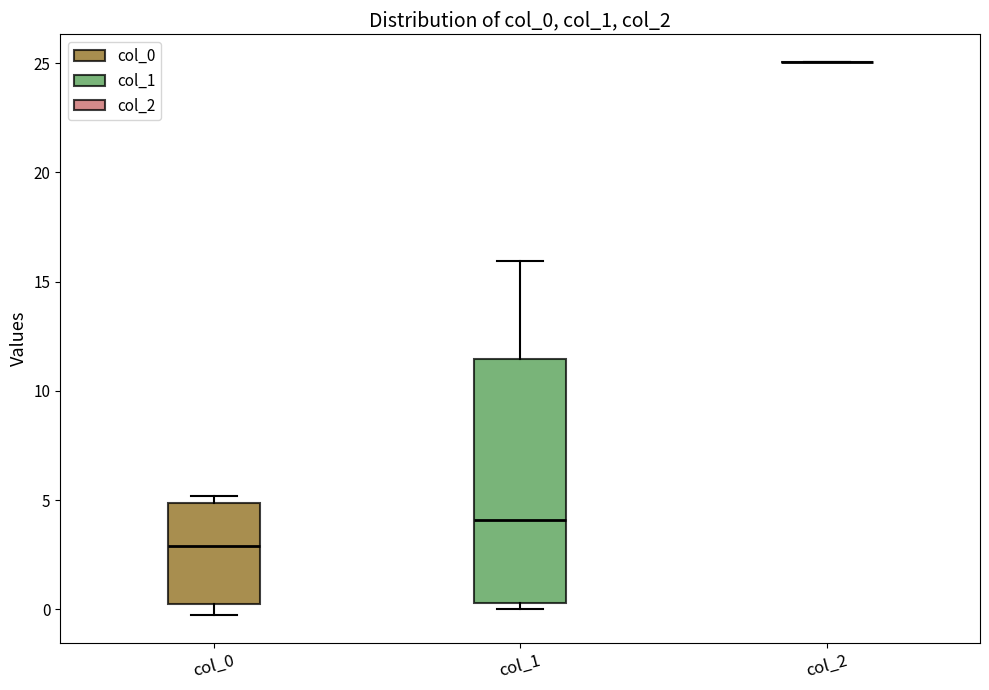

Reading left to right, transcribe this box plot: for each box, give where its median line is, the range the box spans, and where its two whiskers end, as read against the y-axis. The values are not printed on the chart, so give them approximately, as read against the axis.

col_0: median 3.0, box 0.0 to 5.0, whiskers -0.5 to 5.0 (just above the box's upper edge)
col_1: median 4.0, box 0.5 to 11.5, whiskers 0.0 to 16.0
col_2: box collapsed to a line at 25.0, whiskers 25.0 to 25.0